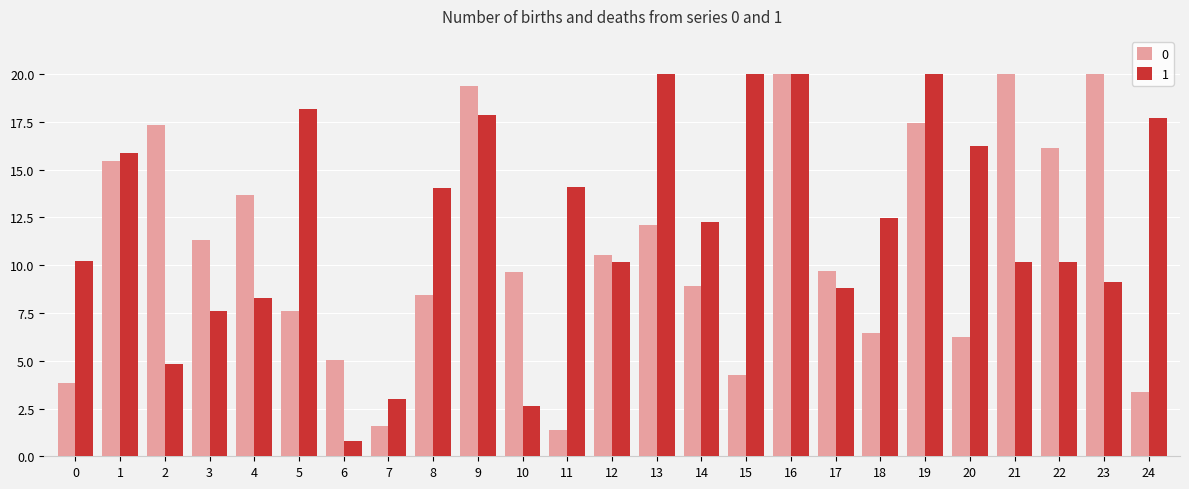

The 1 series shows 2.9 at 4. True or false?

False